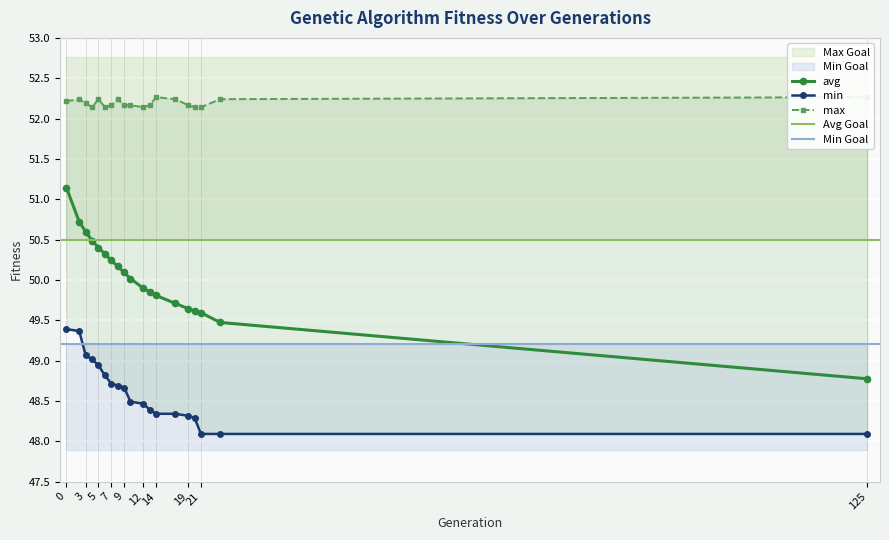

True or false: avg and max intersect in this chart.

False